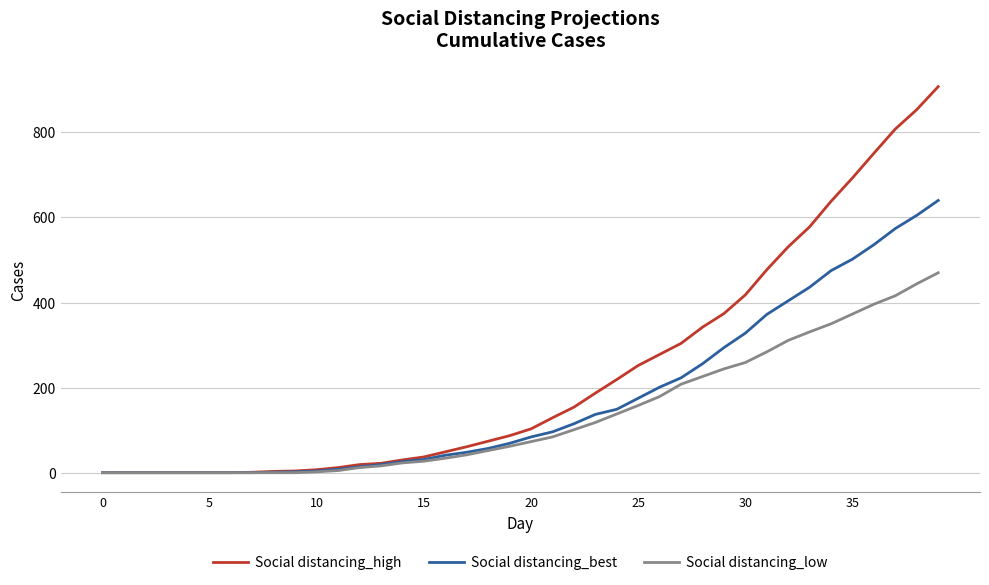

Which series has the largest total across all categories?

Social distancing_high